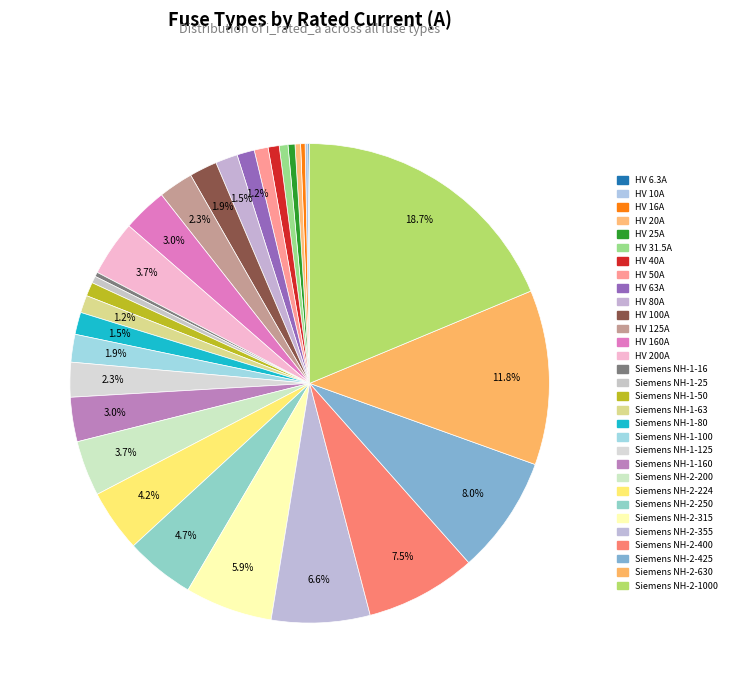

How many segments does this pie chart have?

31